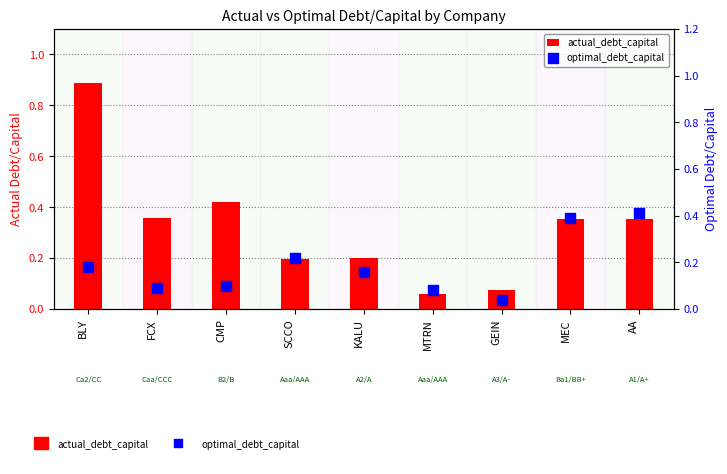

Which series has the largest Y range (max minus min)?

actual_debt_capital